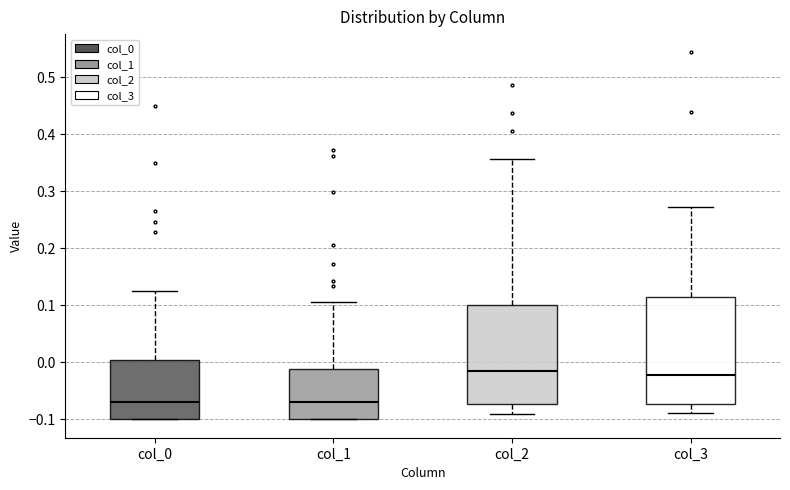

Reading left to right, read every box against the y-axis: the position of its median line, the range the box covers, and the ends of its whiskers. The values are not printed on the chart, so give them approximately, as read against the axis.

col_0: median -0.07, box -0.10 to 0.00, whiskers -0.10 to 0.13
col_1: median -0.07, box -0.10 to -0.01, whiskers -0.10 to 0.11
col_2: median -0.02, box -0.07 to 0.10, whiskers -0.09 to 0.36
col_3: median -0.02, box -0.07 to 0.12, whiskers -0.09 to 0.27